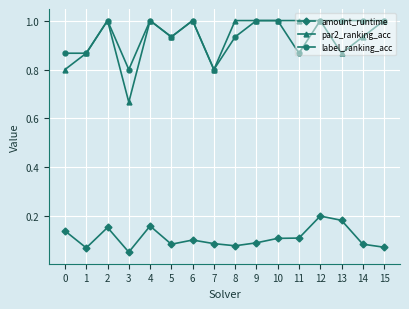

Count the number of data series in this chart.

3